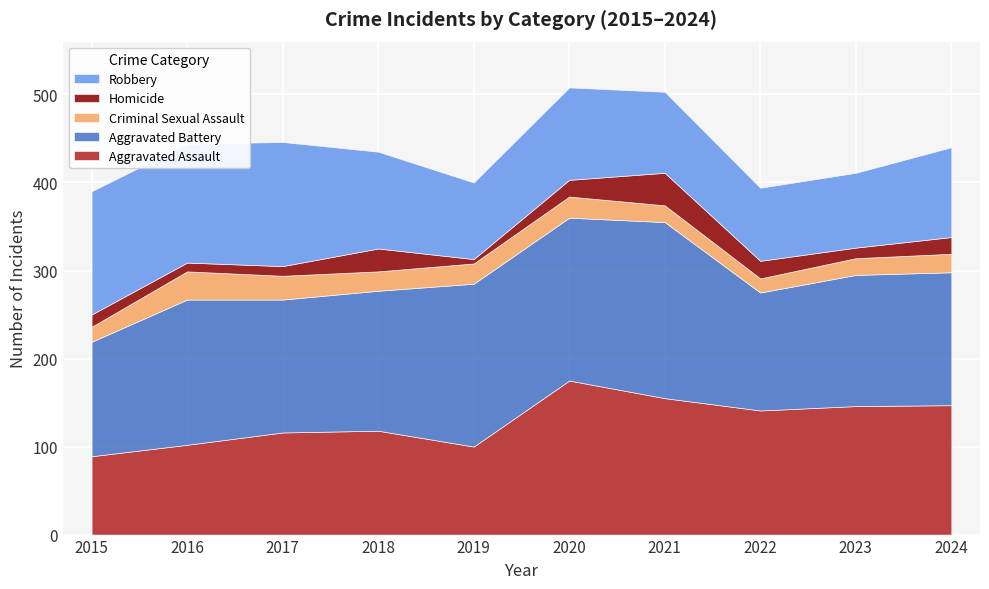

Count the number of data series in this chart.

5